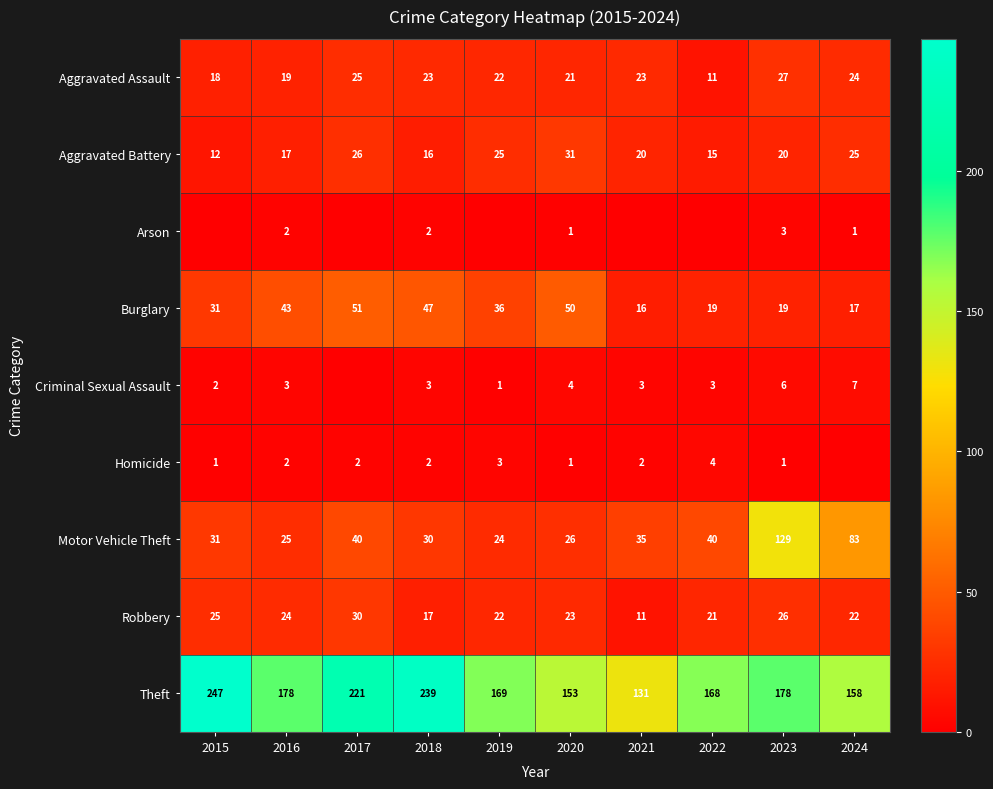

What is the sum of the Criminal Sexual Assault values at 2023 and 2022?

9